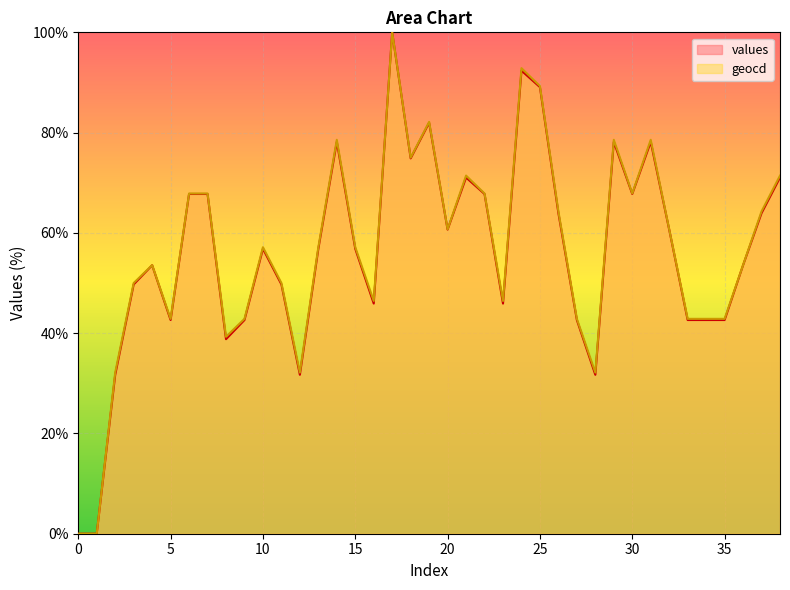

What is the maximum value for values?

100.0